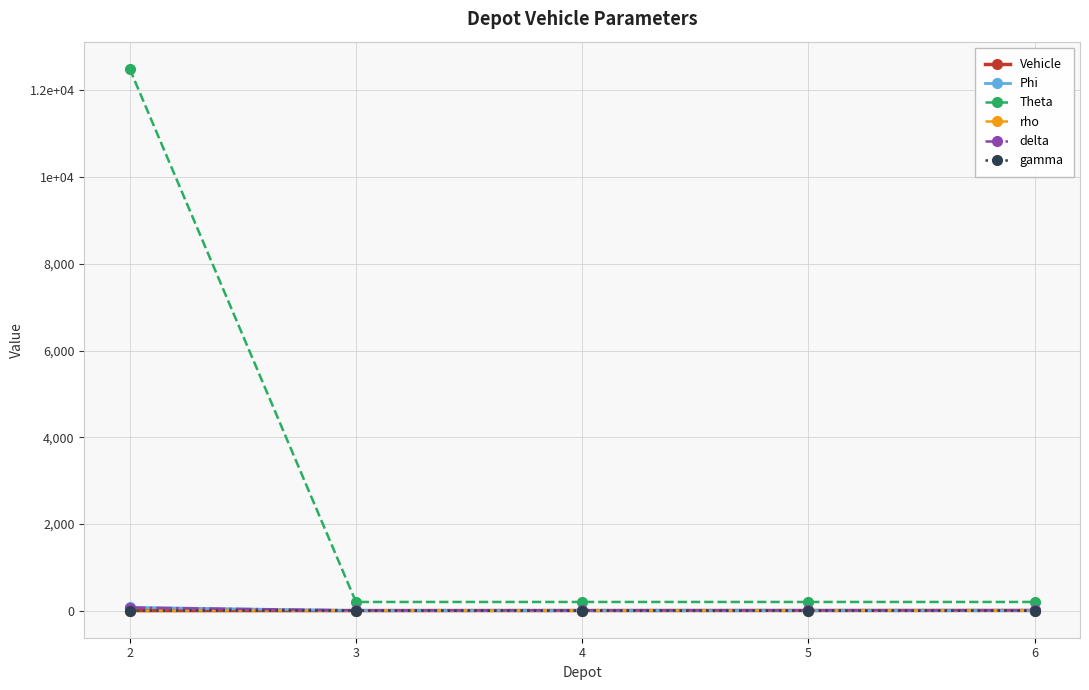

What are all the series names shown in the legend?

Vehicle, Phi, Theta, rho, delta, gamma